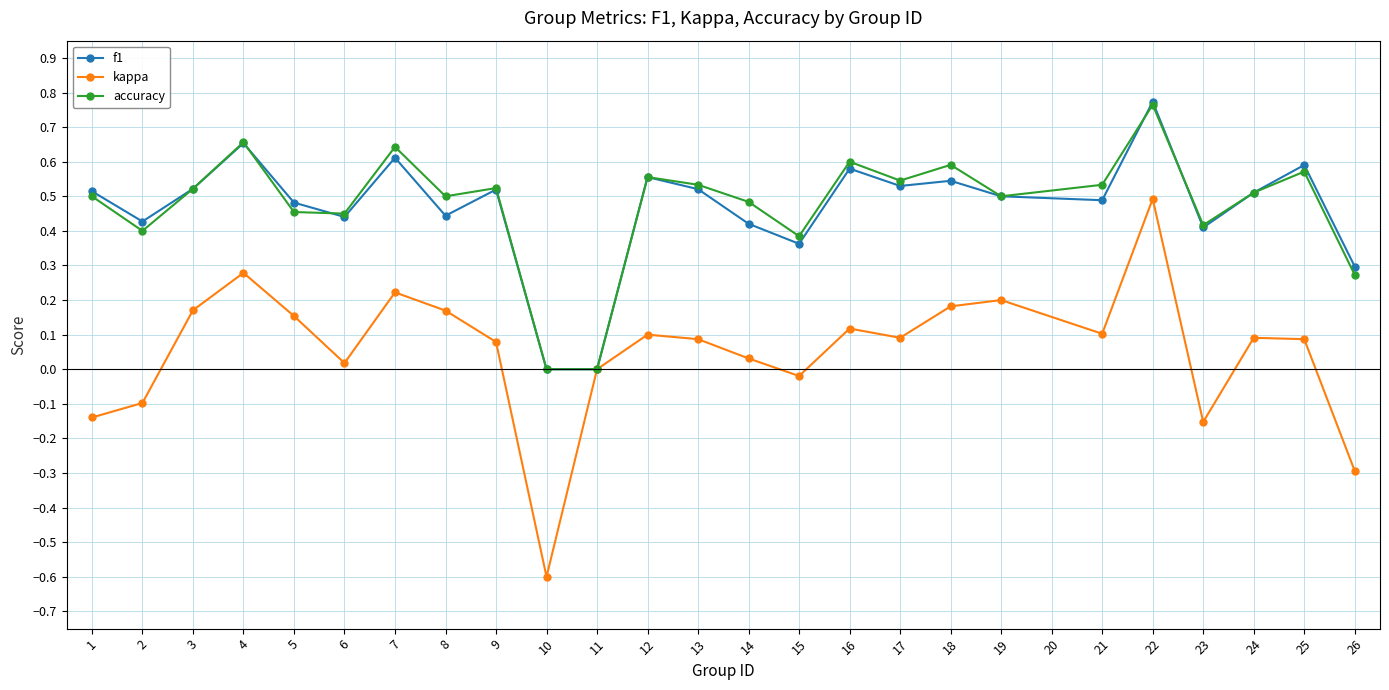

True or false: f1 has a value of -0.3 at 10.

False